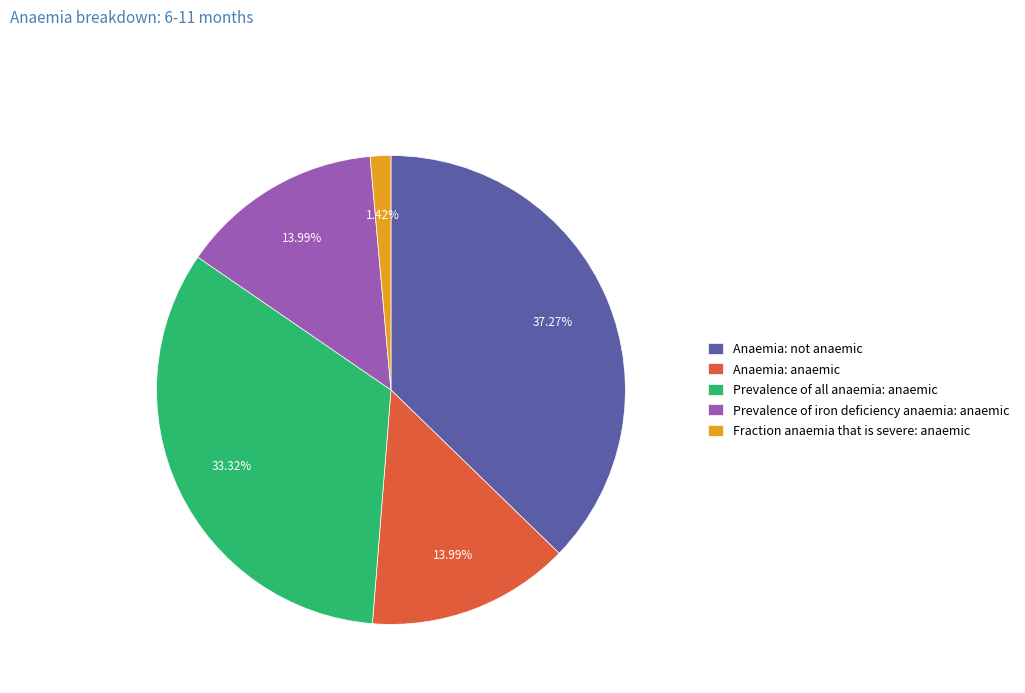

Is the sum of Anaemia: anaemic and Prevalence of iron deficiency anaemia: anaemic greater than half?

No